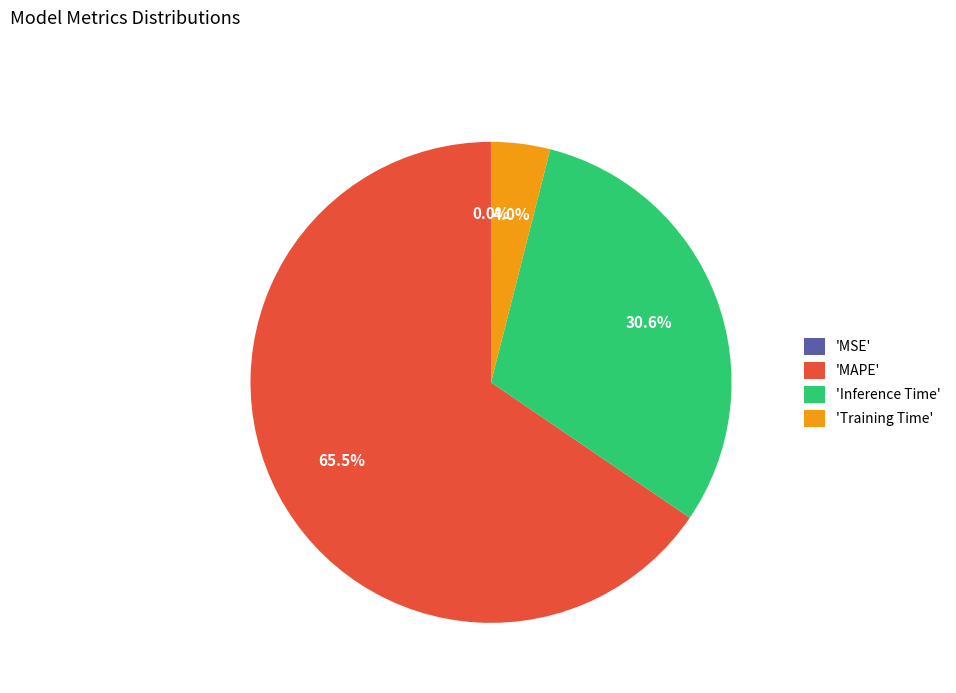

Which slice represents more than half of the pie?

'MAPE'